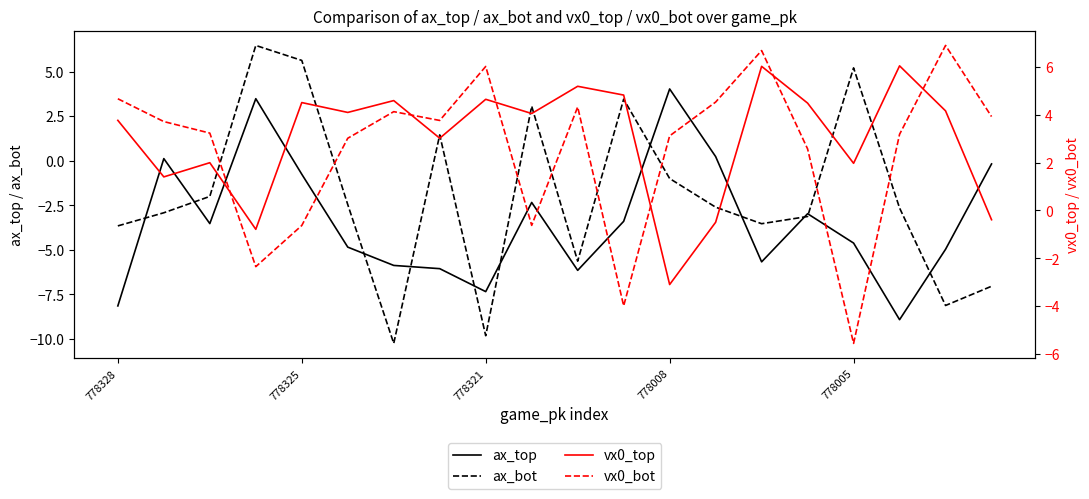

The value of ax_top at 778005 is -4.6. True or false?

True